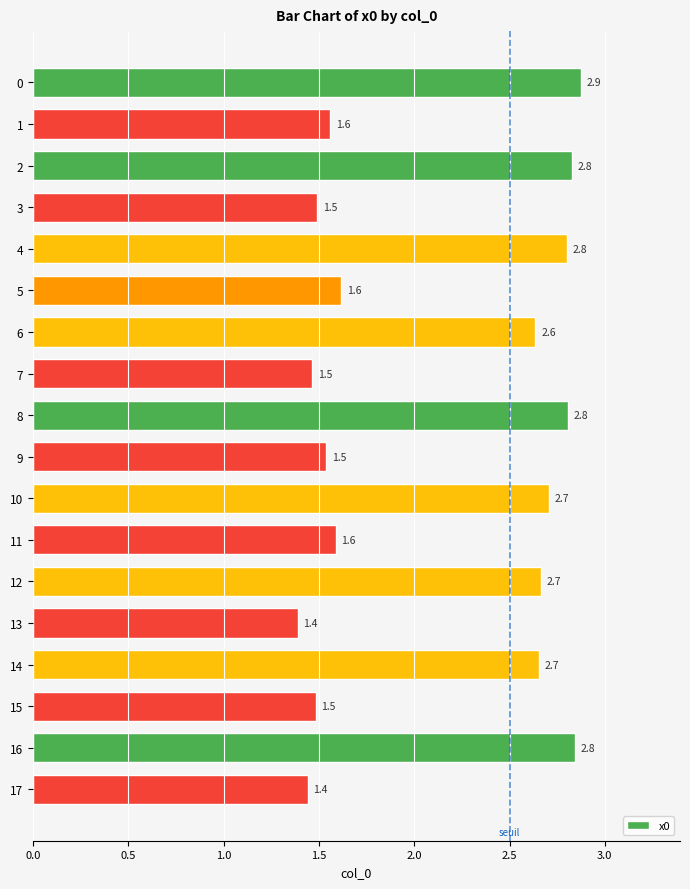

Where is the data nearest to the value 2?

5